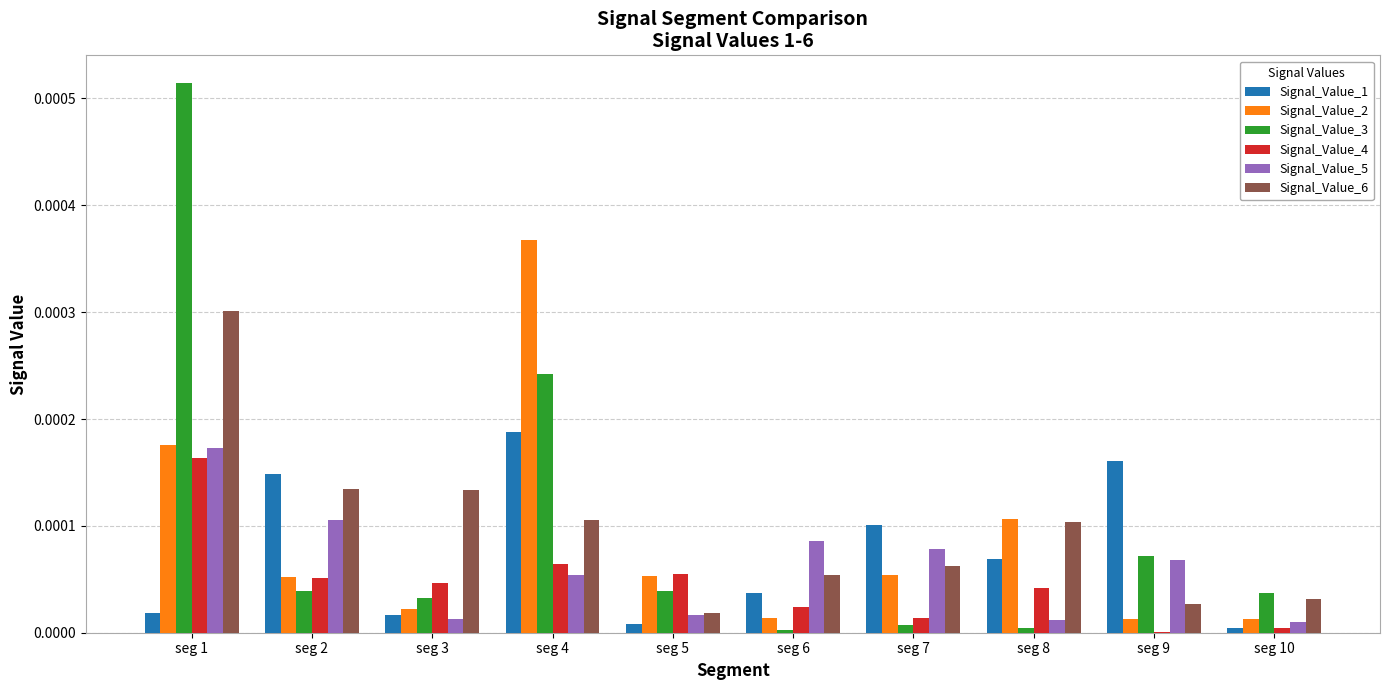

Are the bars horizontal?

No